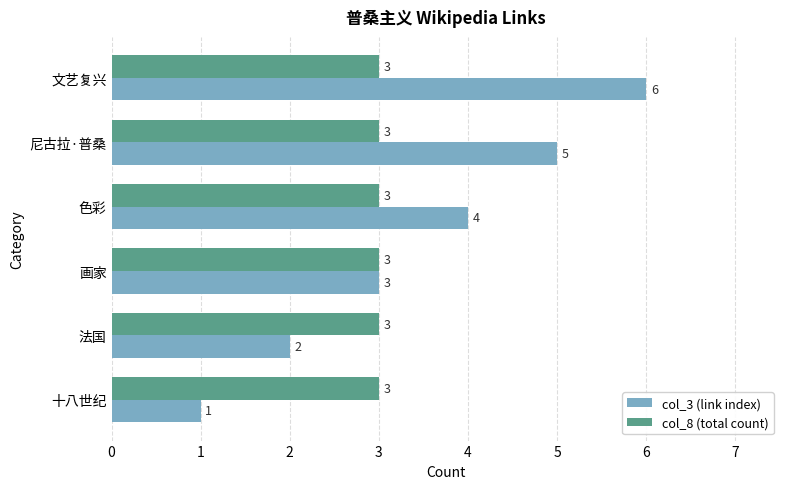

True or false: col_8 (total count) has a value of 5 at 色彩.

False